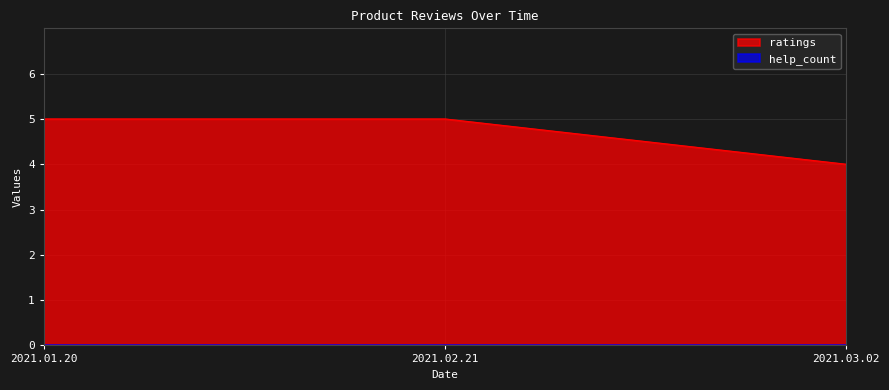

Rank the categories by value from highest to lowest.

2021.01.20, 2021.02.21, 2021.03.02